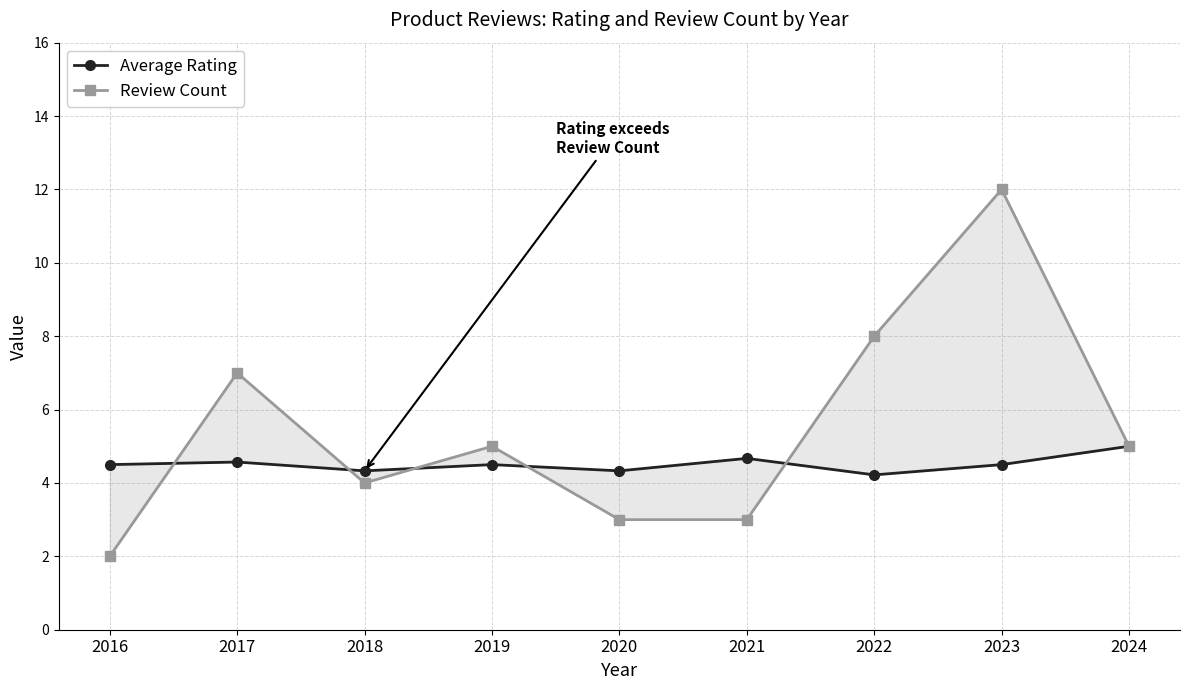

At which category does Average Rating reach its first local valley?

2018